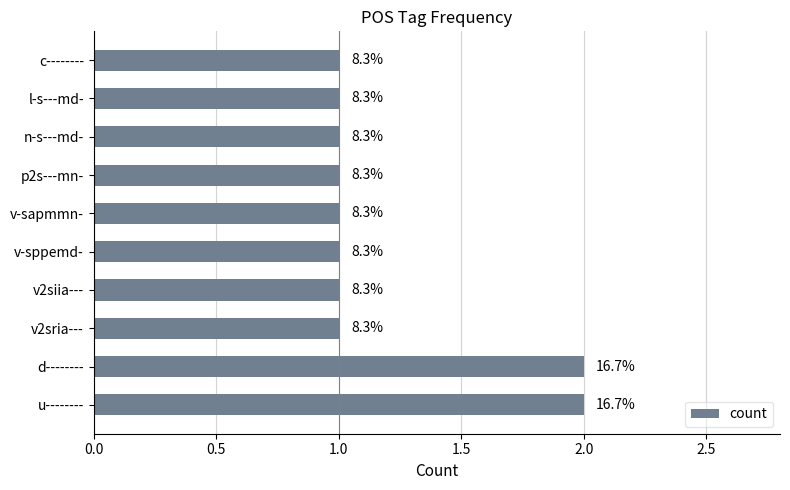

How many bars are there in total?

10